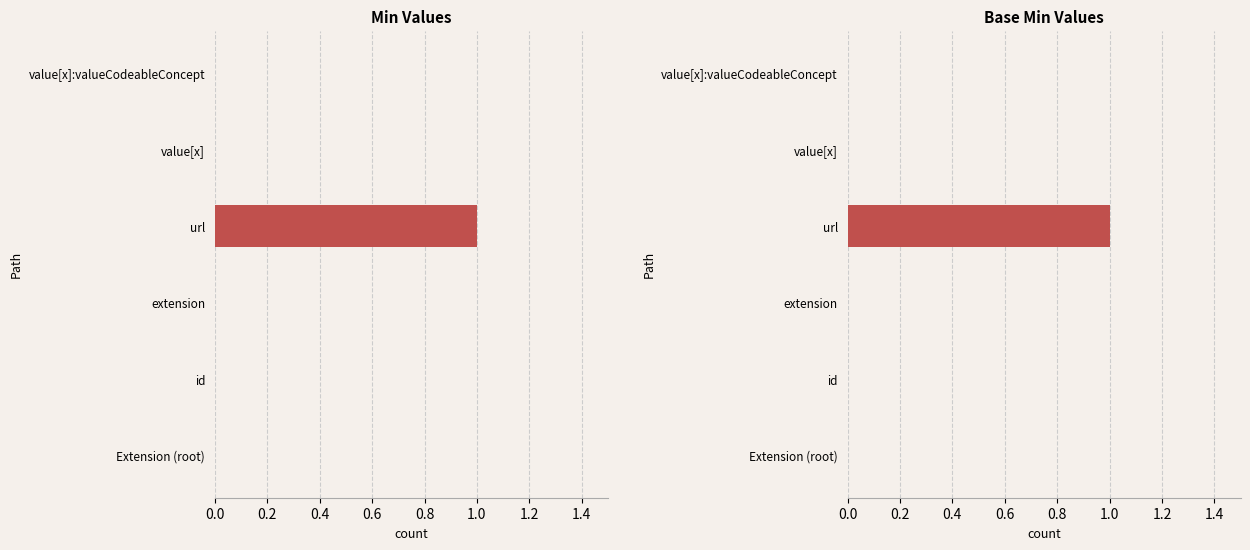

Between value[x]:valueCodeableConcept and url, which is larger?

url